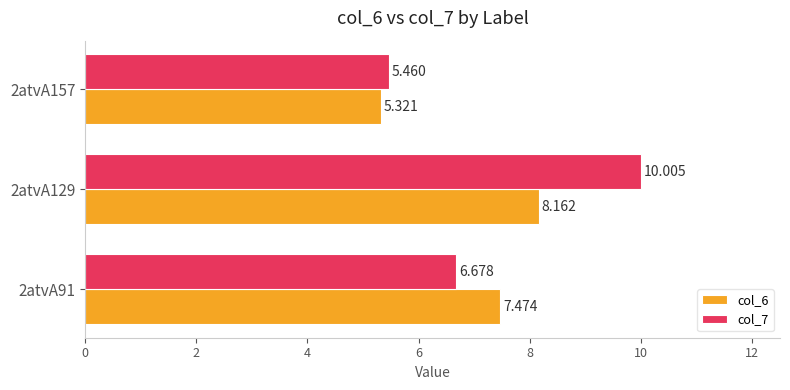

Is the value of col_6 at 2atvA129 greater than the value of col_7 at 2atvA91?

Yes